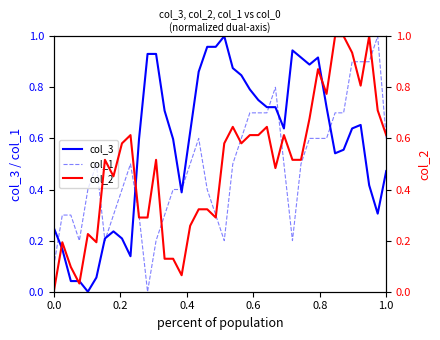

What is the maximum value for col_1?

1.0